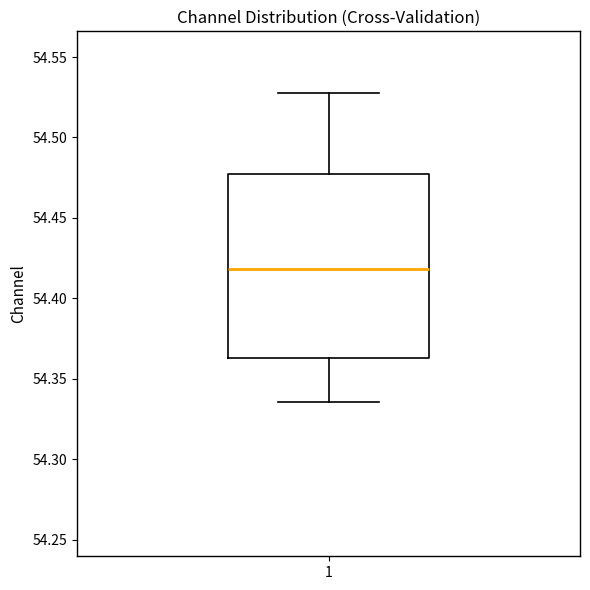

Transcribe this box plot: give where the median line is, the range the box spans, and where the two whiskers end, as read against the y-axis. The values are not printed on the chart, so give them approximately, as read against the axis.

median 54.420, box 54.365 to 54.480, whiskers 54.335 to 54.530